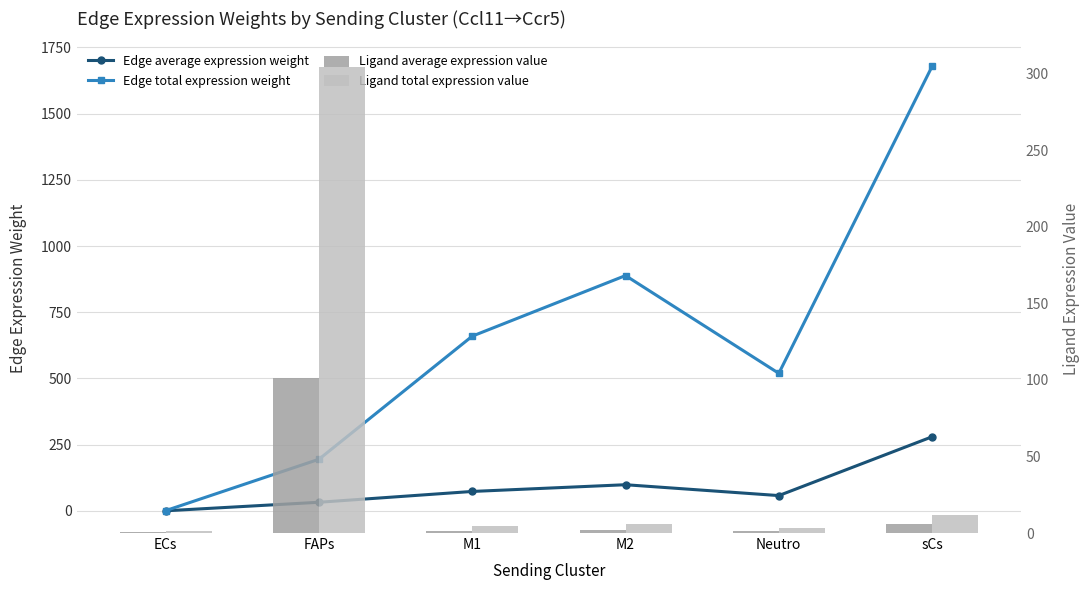

Where is Edge average expression weight nearest to the value 139?

M2